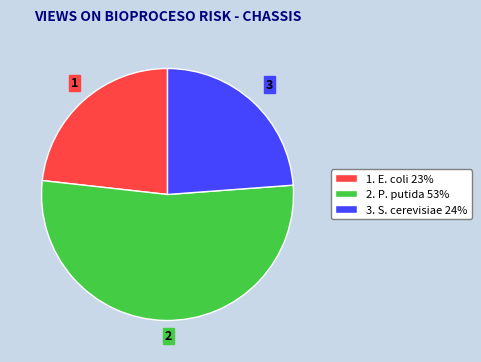

The 1. E. coli 23% slice represents 23% of the pie. True or false?

True